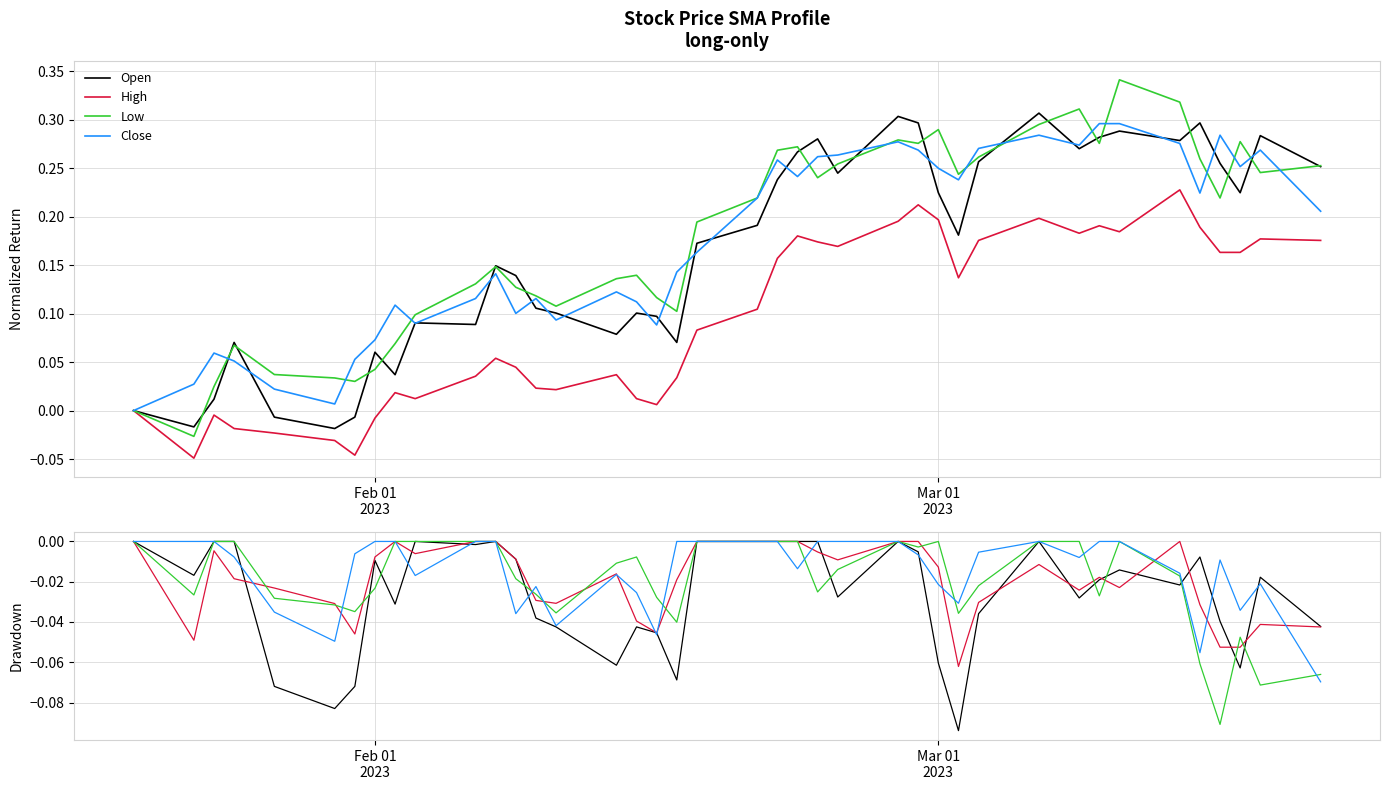

Reading left to right, extract all data points from this chart.

Open: 0.0	-0.0	0.0	0.0	-0.1	-0.1	-0.1	-0.0	-0.0	0.0	-0.0	0.0	-0.0	-0.0	-0.0	-0.1	-0.0	-0.0	-0.1	0.0	0.0	0.0	0.0	0.0	-0.0	0.0	-0.0	-0.1	-0.1	-0.0	0.0	-0.0	-0.0	-0.0	-0.0	-0.0	-0.0	-0.1	-0.0	-0.0
High: 0.0	-0.0	-0.0	-0.0	-0.0	-0.0	-0.0	-0.0	0.0	-0.0	0.0	0.0	-0.0	-0.0	-0.0	-0.0	-0.0	-0.0	-0.0	0.0	0.0	0.0	0.0	-0.0	-0.0	0.0	0.0	-0.0	-0.1	-0.0	-0.0	-0.0	-0.0	-0.0	0.0	-0.0	-0.1	-0.1	-0.0	-0.0
Low: 0.0	-0.0	0.0	0.0	-0.0	-0.0	-0.0	-0.0	0.0	0.0	0.0	0.0	-0.0	-0.0	-0.0	-0.0	-0.0	-0.0	-0.0	0.0	0.0	0.0	0.0	-0.0	-0.0	0.0	-0.0	0.0	-0.0	-0.0	0.0	0.0	-0.0	0.0	-0.0	-0.1	-0.1	-0.0	-0.1	-0.1
Close: 0.0	0.0	0.0	-0.0	-0.0	-0.0	-0.0	0.0	0.0	-0.0	0.0	0.0	-0.0	-0.0	-0.0	-0.0	-0.0	-0.0	0.0	0.0	0.0	0.0	-0.0	0.0	0.0	0.0	-0.0	-0.0	-0.0	-0.0	0.0	-0.0	0.0	0.0	-0.0	-0.1	-0.0	-0.0	-0.0	-0.1